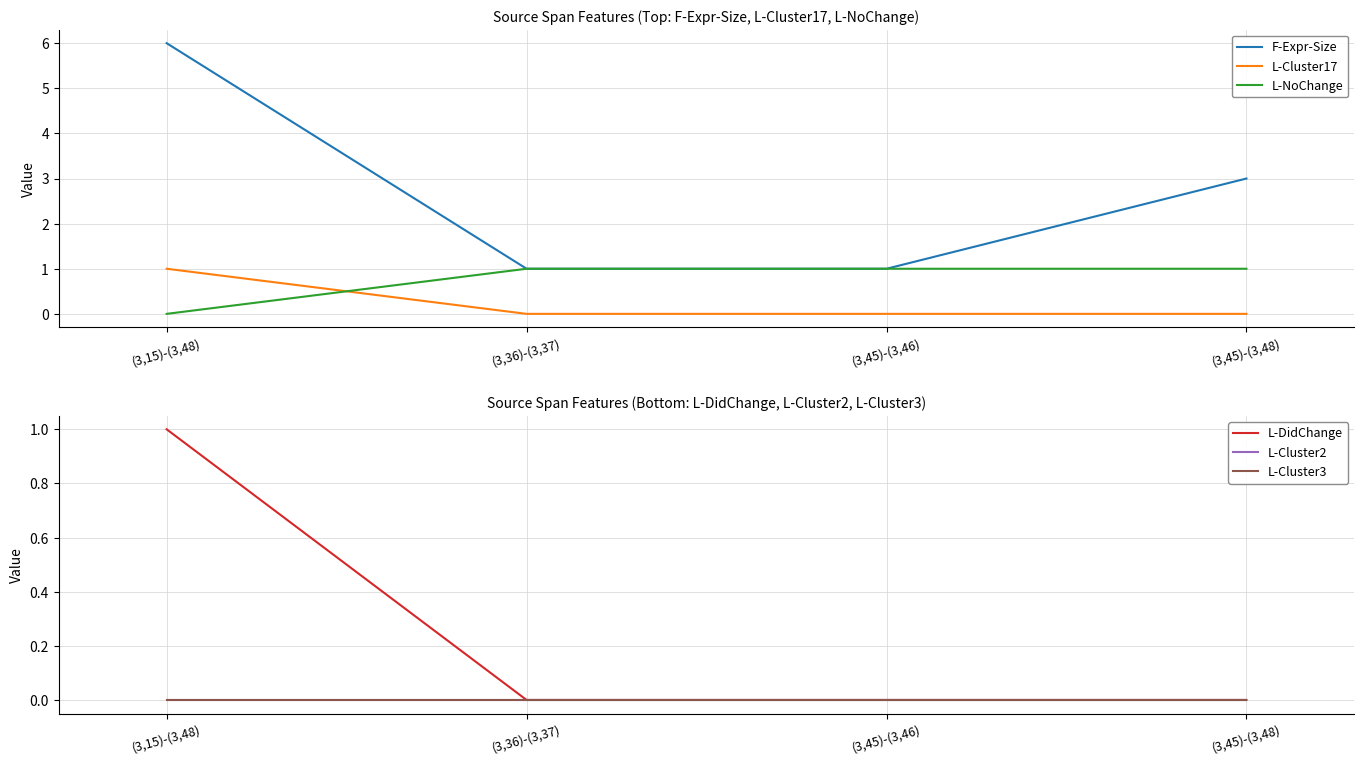

Which has a higher value, (3,45)-(3,46) or (3,45)-(3,48)?

(3,45)-(3,48)